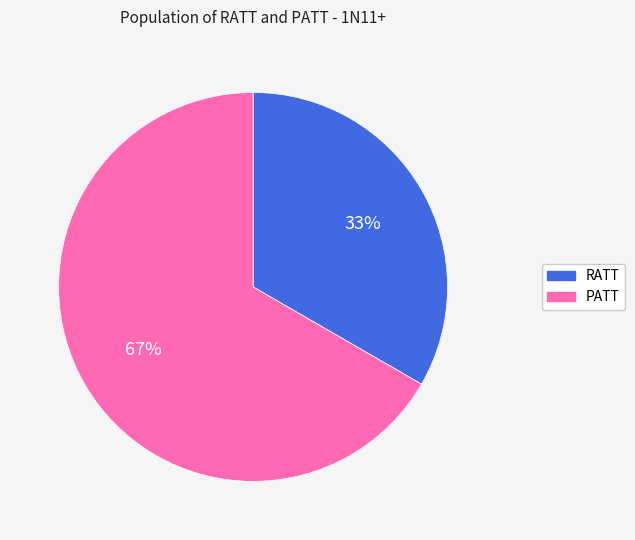

Rank the categories by value from lowest to highest.

RATT, PATT